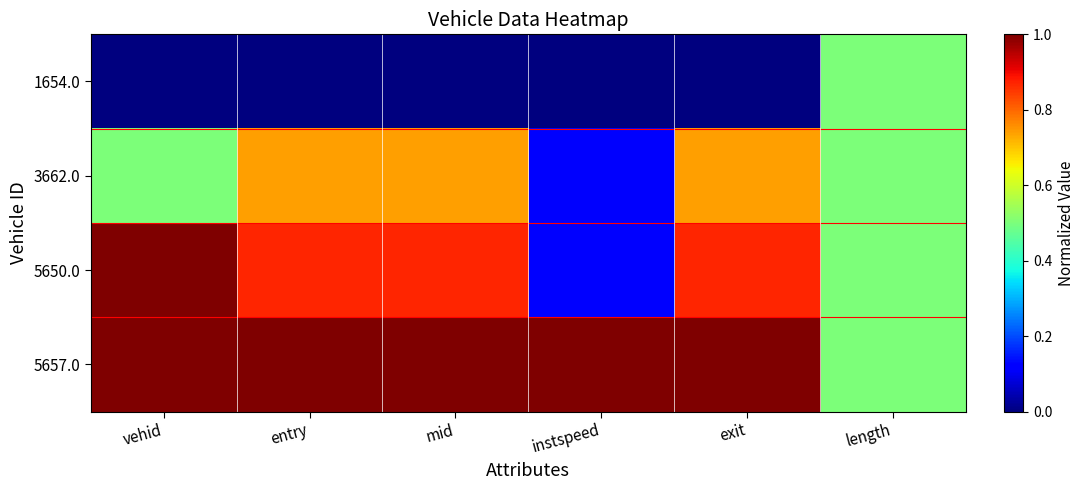

Reading left to right, extract all data points from this chart.

1654.0: vehid=0.0	entry=0.0	mid=0.0	instspeed=0.0	exit=0.0	length=0.5
3662.0: vehid=0.5	entry=0.7	mid=0.7	instspeed=0.1	exit=0.7	length=0.5
5650.0: vehid=1.0	entry=0.9	mid=0.9	instspeed=0.1	exit=0.9	length=0.5
5657.0: vehid=1.0	entry=1.0	mid=1.0	instspeed=1.0	exit=1.0	length=0.5